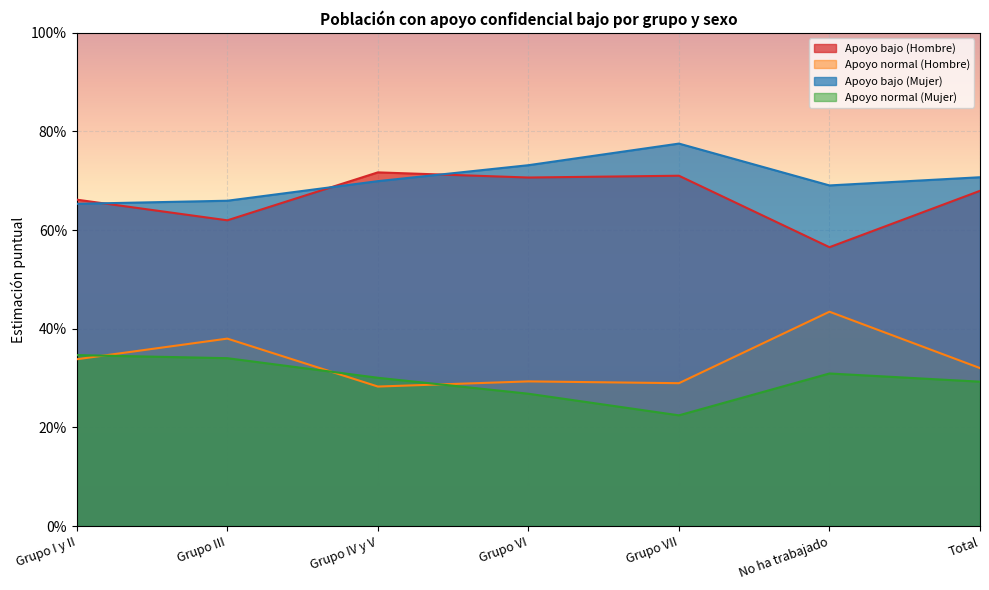

True or false: Apoyo normal (Mujer) has more than 2 interior local peaks.

False